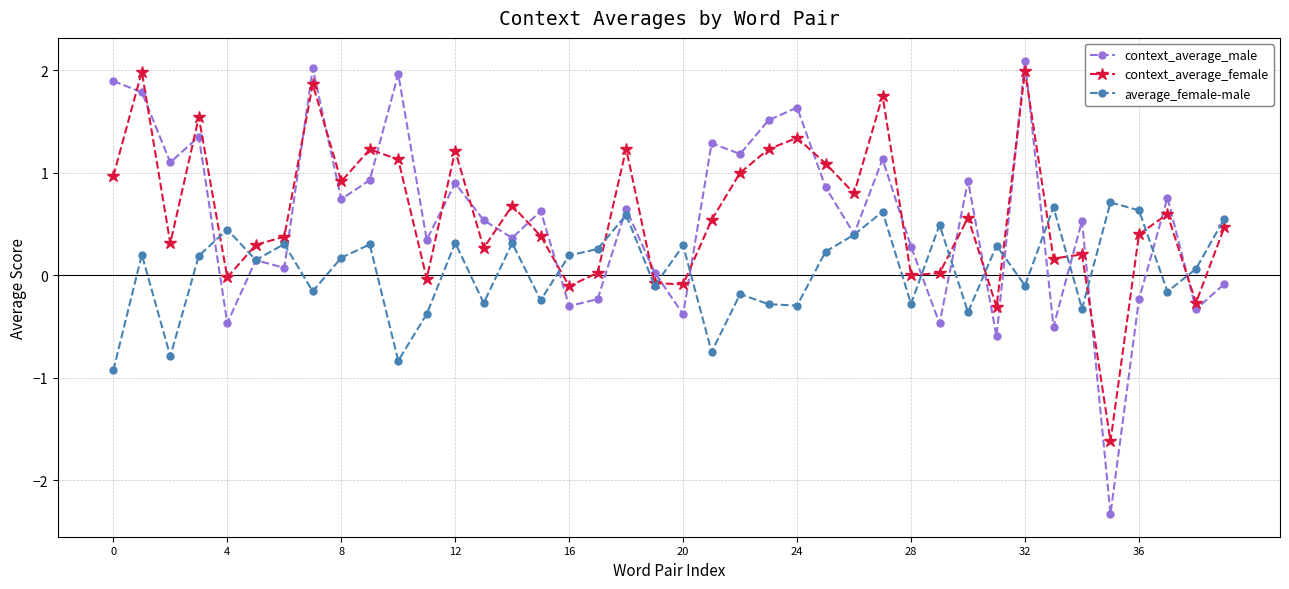

True or false: context_average_male and context_average_female cross at least once.

True